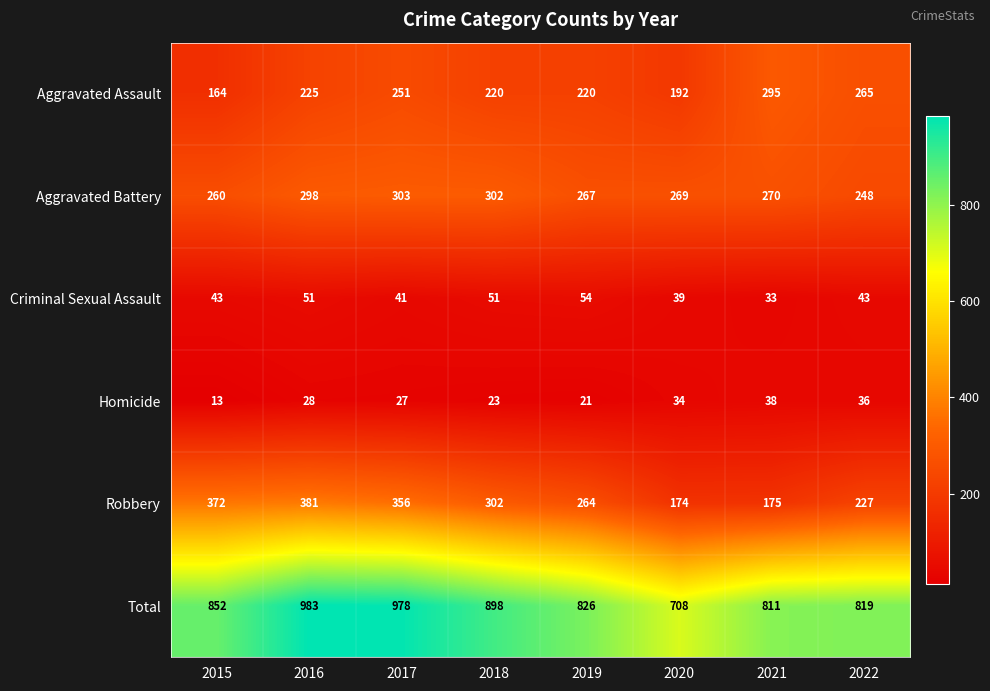

Which series has the widest spread of values?

Total